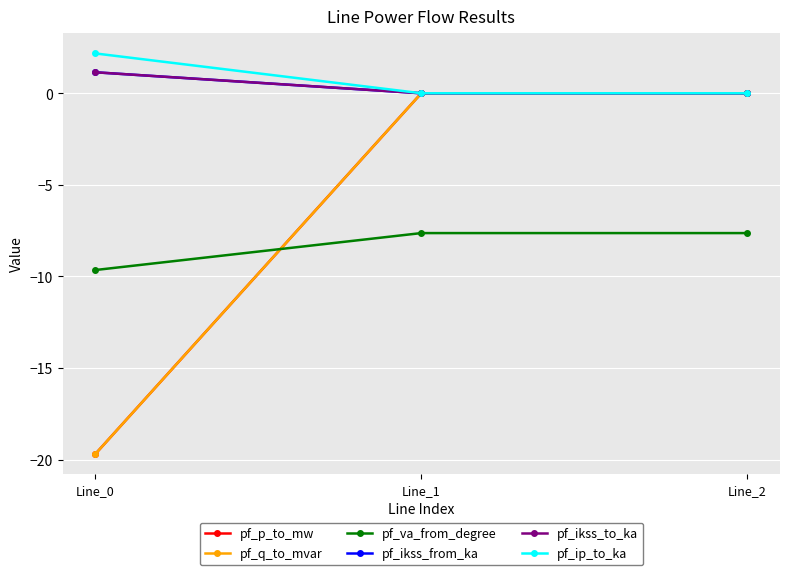

What is the difference between the highest and lowest values at Line_0?

21.9